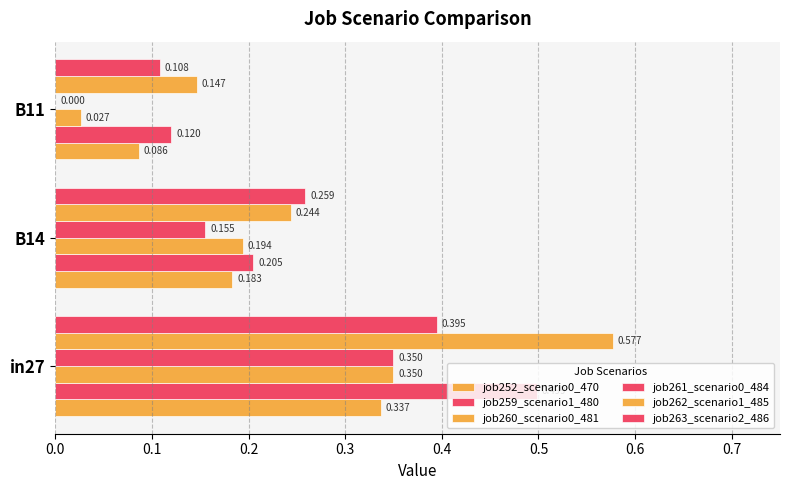

How many data points in job261_scenario0_484 are above 0?

2